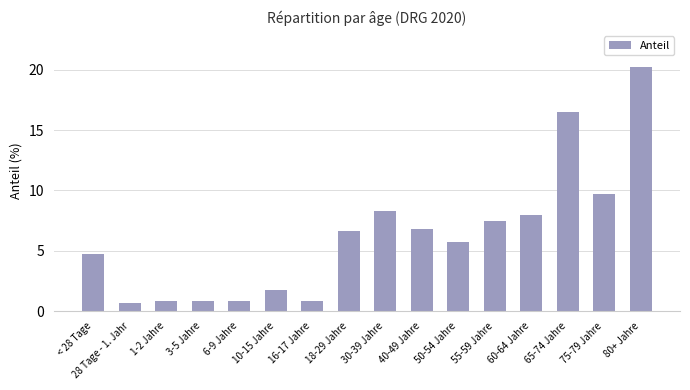

What value does the data have at 28 Tage - 1. Jahr?

0.7